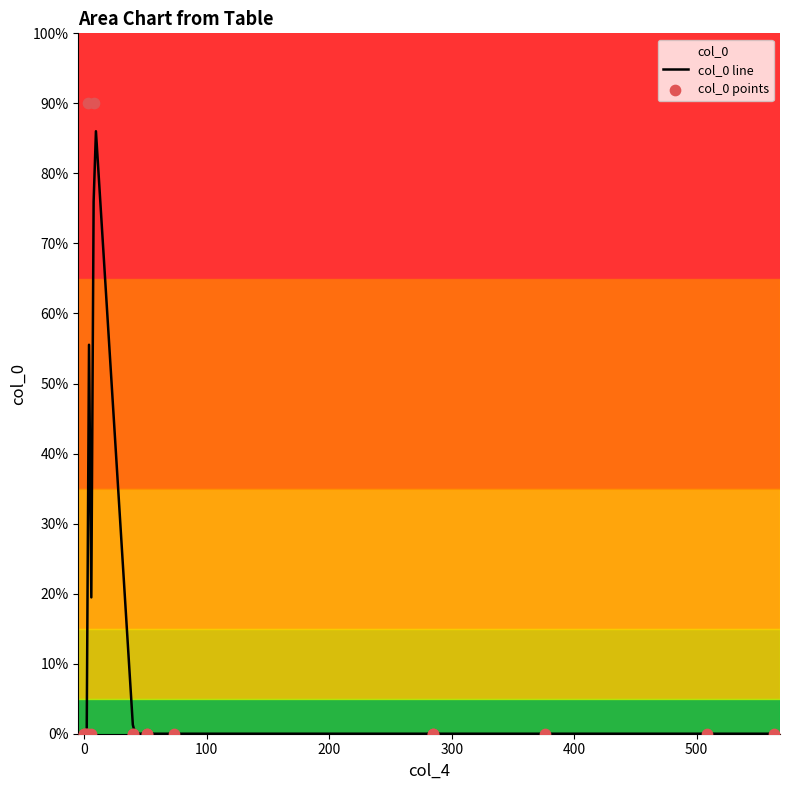

Between 8 and 1, which is larger?

8